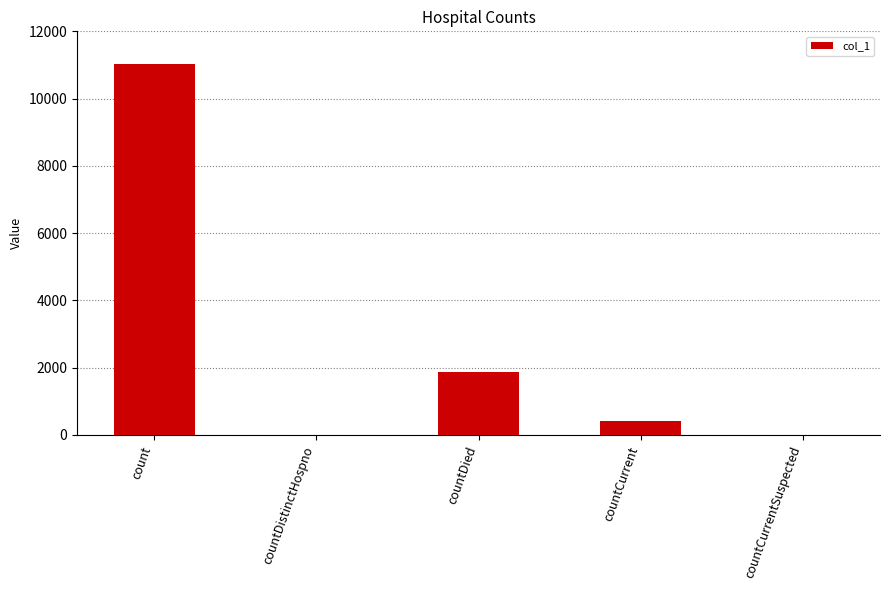

How many categories are shown in the chart?

5